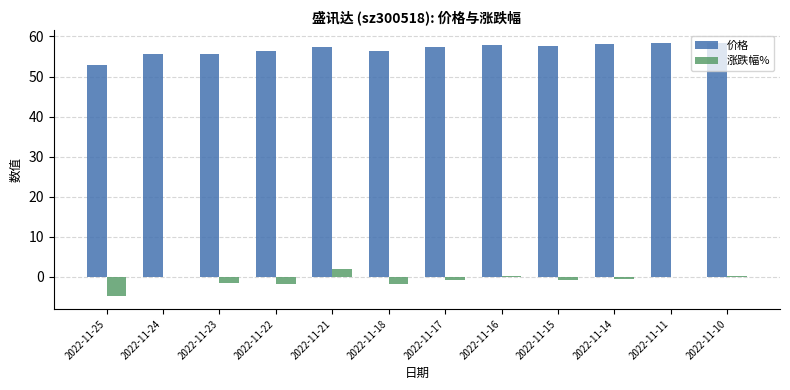

Does the chart contain stacked bars?

No